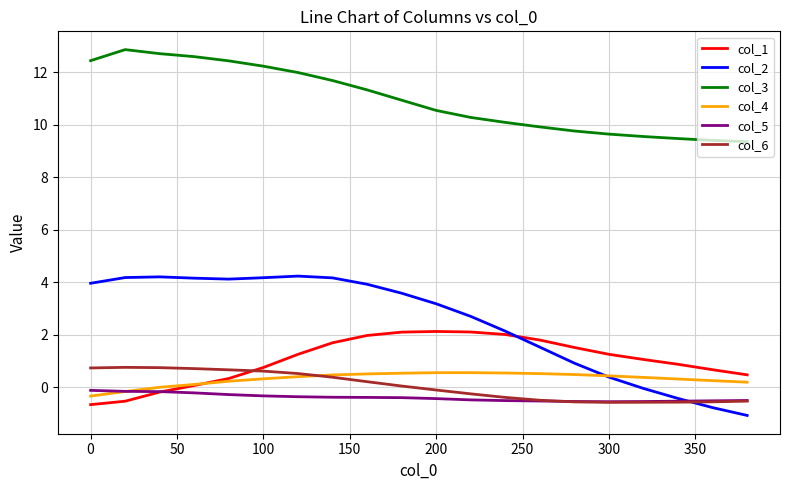

How many lines are shown in the chart?

6